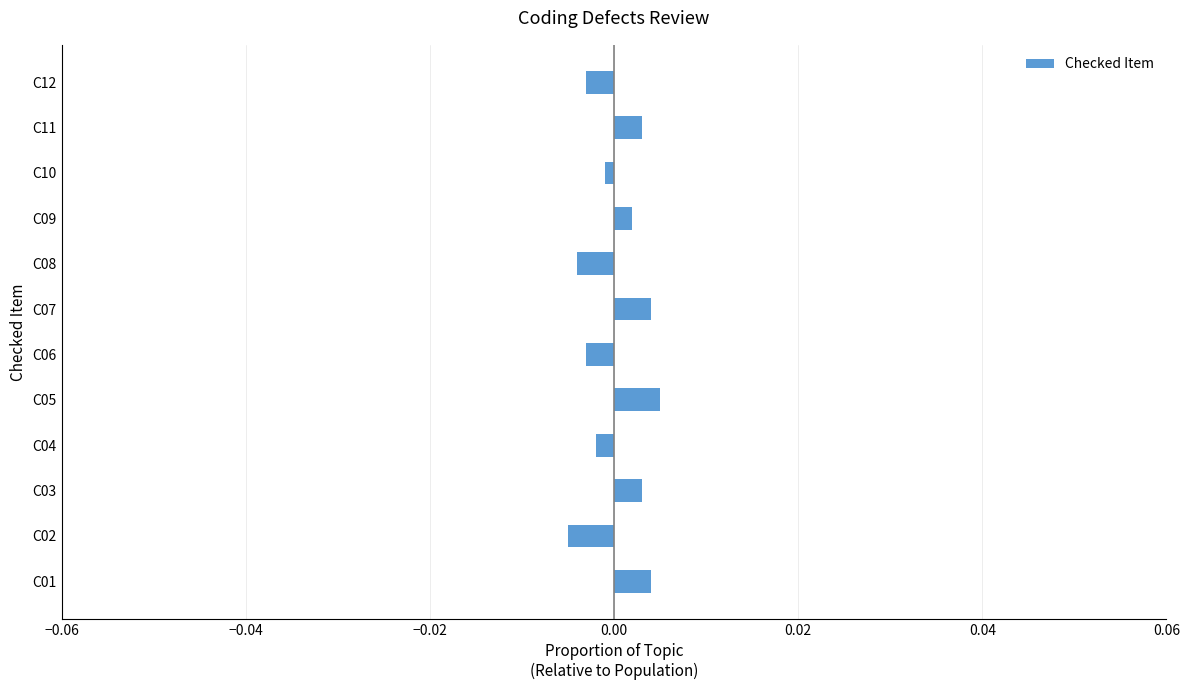

How many series are shown in this chart?

1